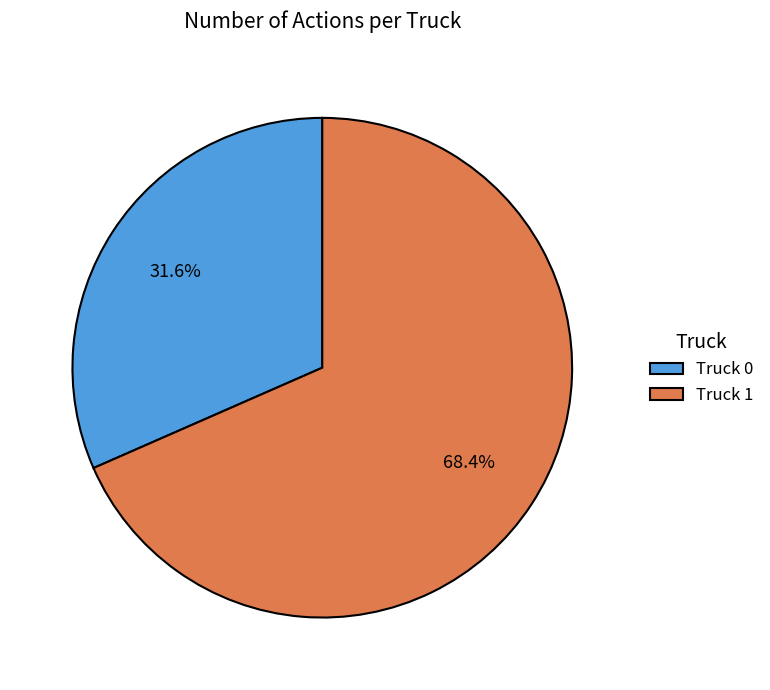

Is there a majority slice in this chart?

Yes